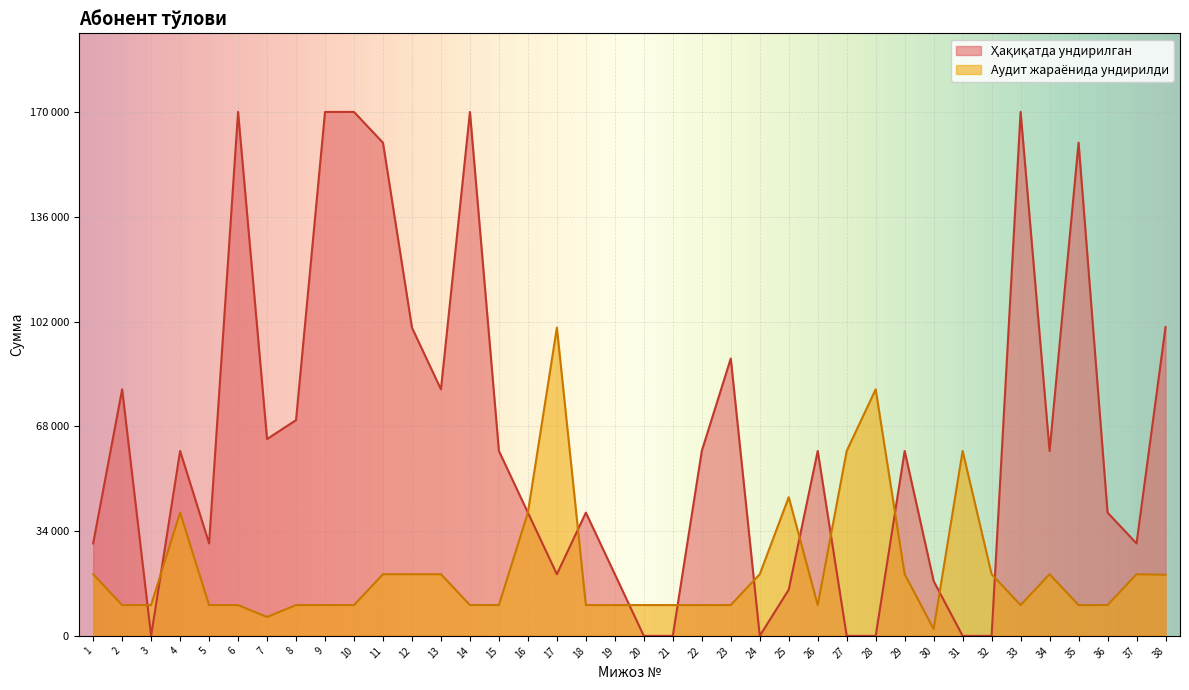

Reading right to left, what are all the values shown in this chart?

Ҳақиқатда ундирилган: 100175.1	30000.0	40000.0	160020.0	60000.0	170000.0	0.0	0.0	17780.0	60000.0	0.0	0.0	60000.0	15000.0	0.0	90000.0	60000.0	0.0	0.0	20000.0	40000.0	20000.0	40000.0	60000.0	170000.0	80000.0	100000.0	160000.0	170000.0	170000.0	70000.0	63866.6	170000.0	30000.0	60000.0	0.0	80000.0	30000.0
Аудит жараёнида ундирилди: 19824.9	20000.0	10000.0	9980.0	20000.0	10000.0	20000.0	60000.0	2220.0	20000.0	80000.0	60000.0	10000.0	45000.0	20000.0	10000.0	10000.0	10000.0	10000.0	10000.0	10000.0	100000.0	40000.0	10000.0	10000.0	20000.0	20000.0	20000.0	10000.0	10000.0	10000.0	6133.4	10000.0	10000.0	40000.0	10000.0	10000.0	20000.0